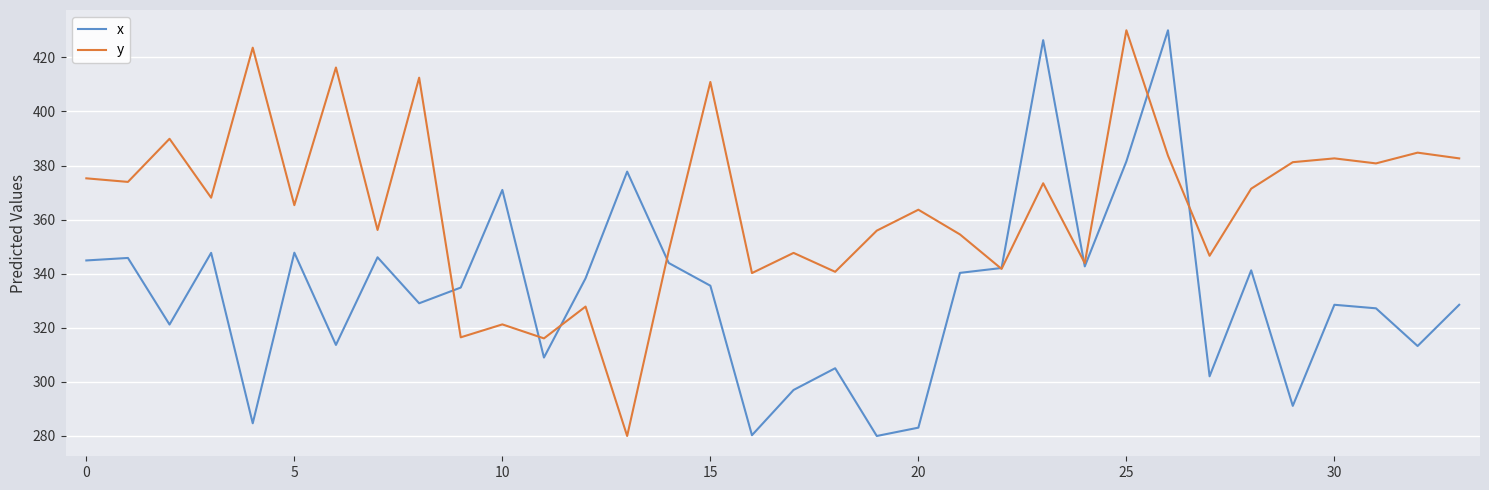

Which series has the largest total across all categories?

y